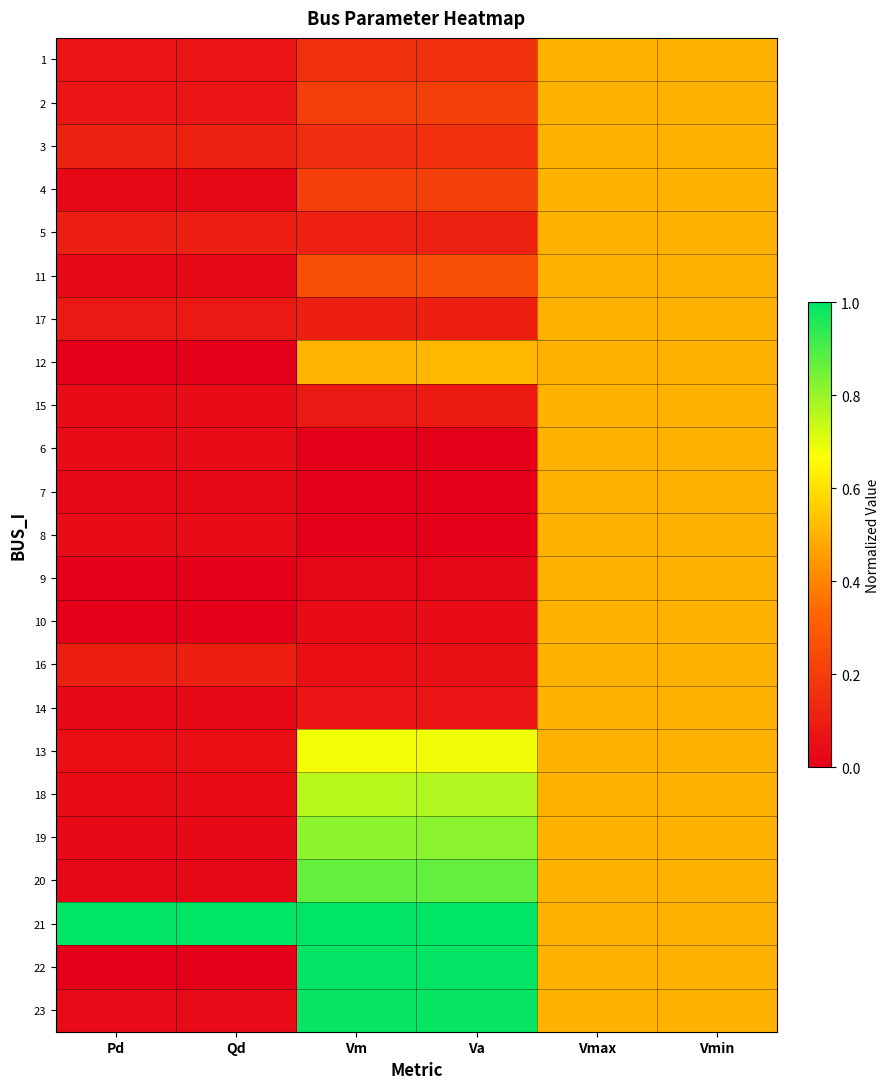

Which series has the widest spread of values?

22